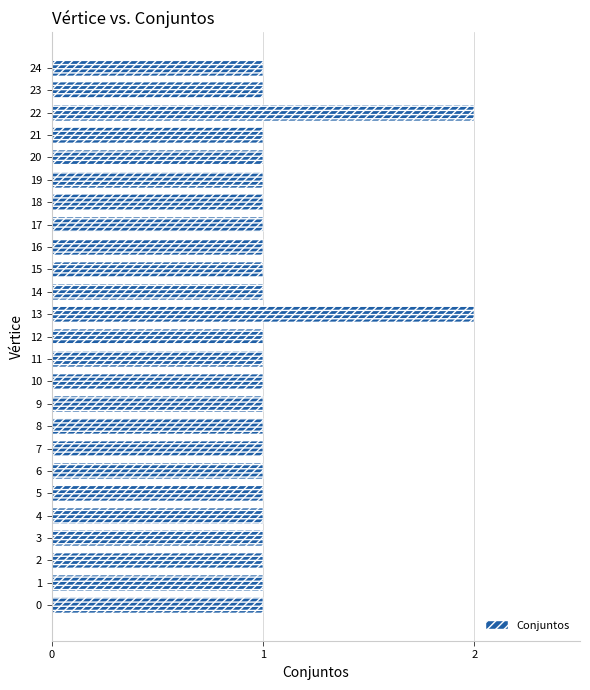

List the labels in order of value, smallest first.

0, 1, 2, 3, 4, 5, 6, 7, 8, 9, 10, 11, 12, 14, 15, 16, 17, 18, 19, 20, 21, 23, 24, 13, 22